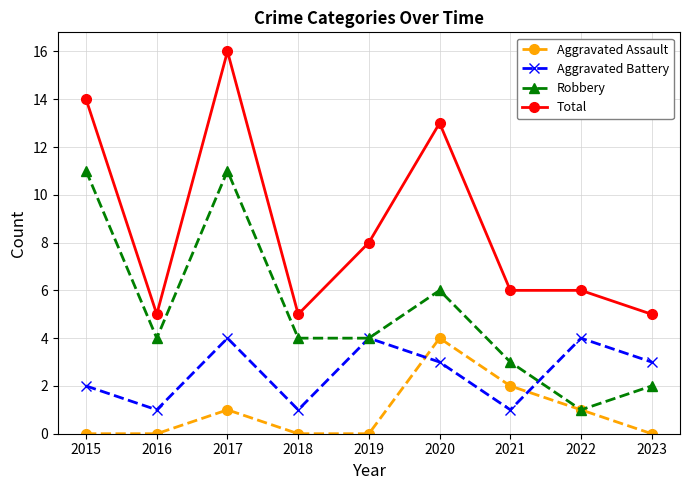

Is this an area chart (filled region under the line)?

No